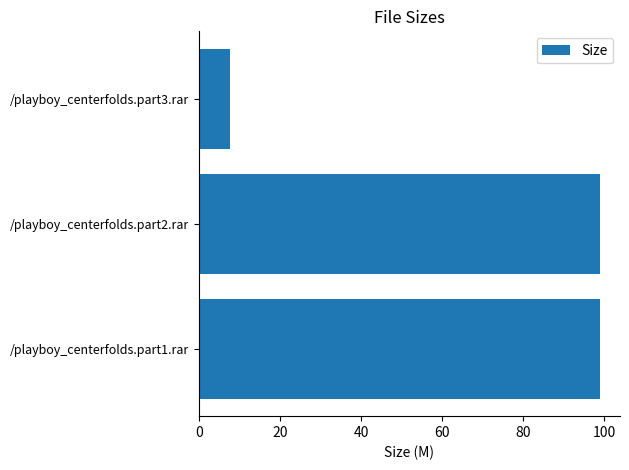

Reading bottom to top, transcribe all the data shown in this chart.

/playboy_centerfolds.part1.rar=99.0	/playboy_centerfolds.part2.rar=99.0	/playboy_centerfolds.part3.rar=7.7